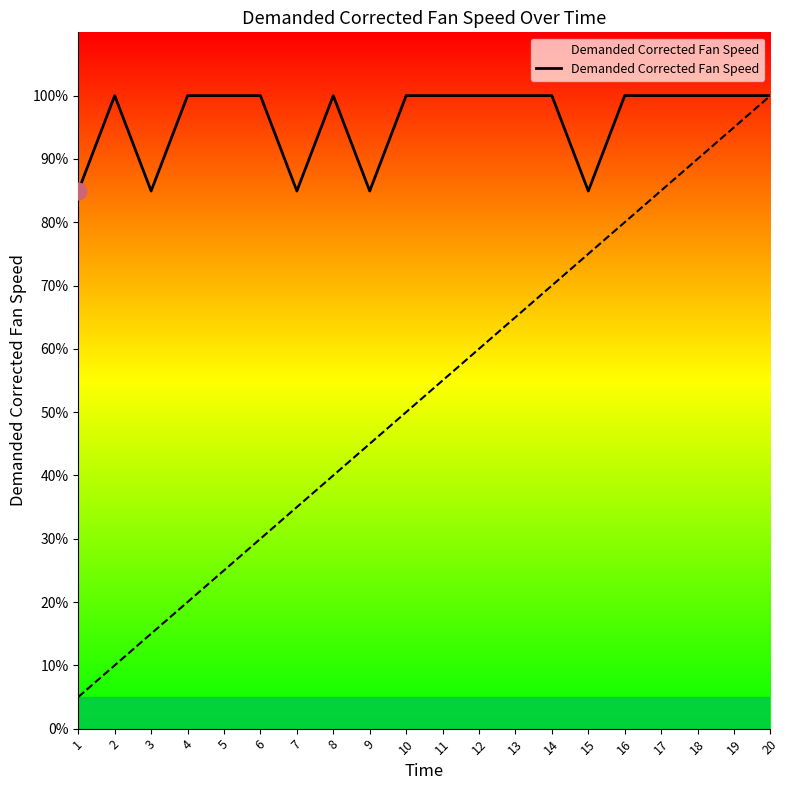

Does the chart have visible grid lines?

No